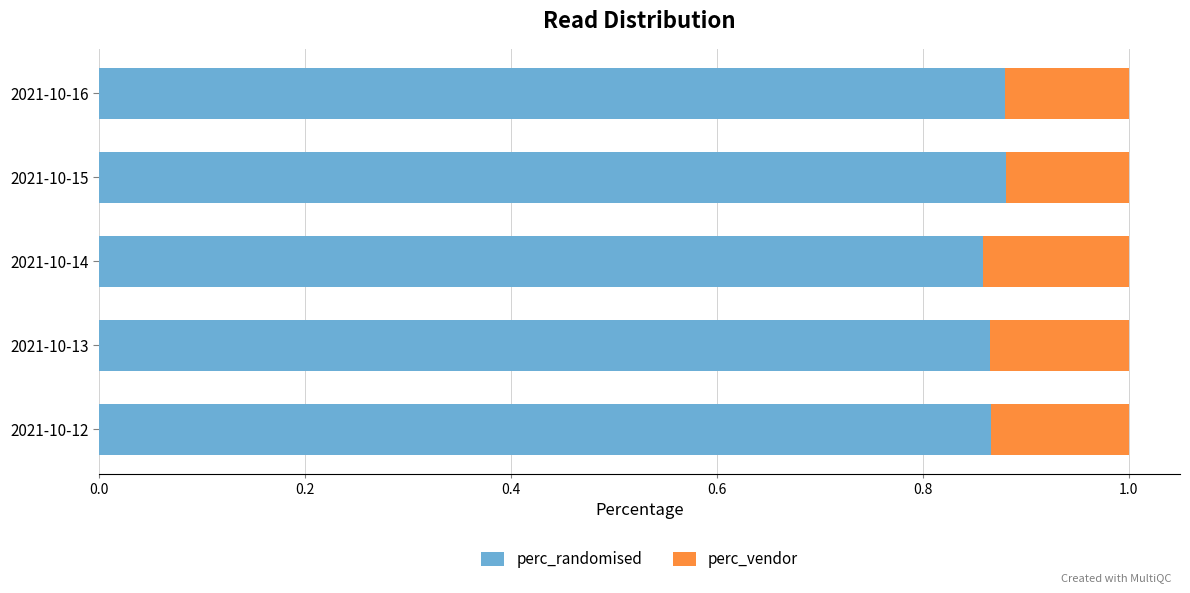

How many perc_randomised values are between 0 and 1?

5